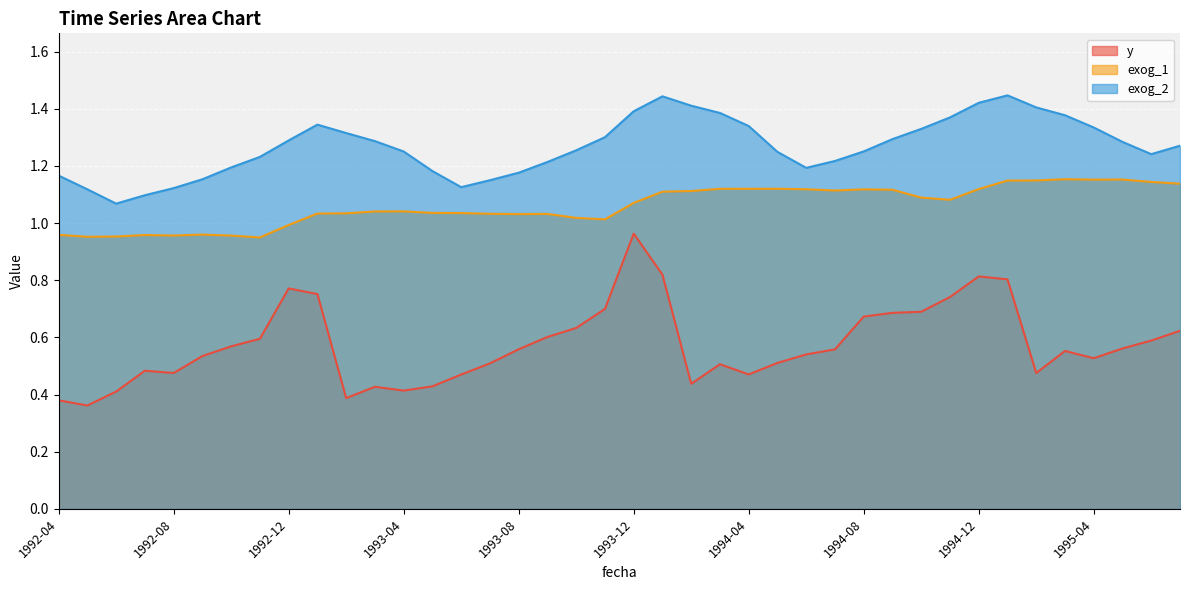

The value of exog_1 at 1993-06 is 1.0. True or false?

True